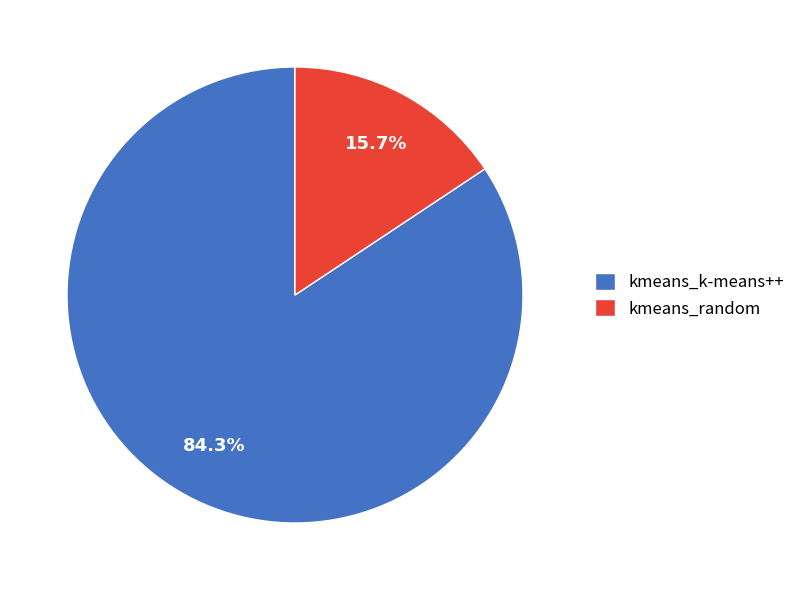

Is kmeans_k-means++ the majority of the pie?

Yes